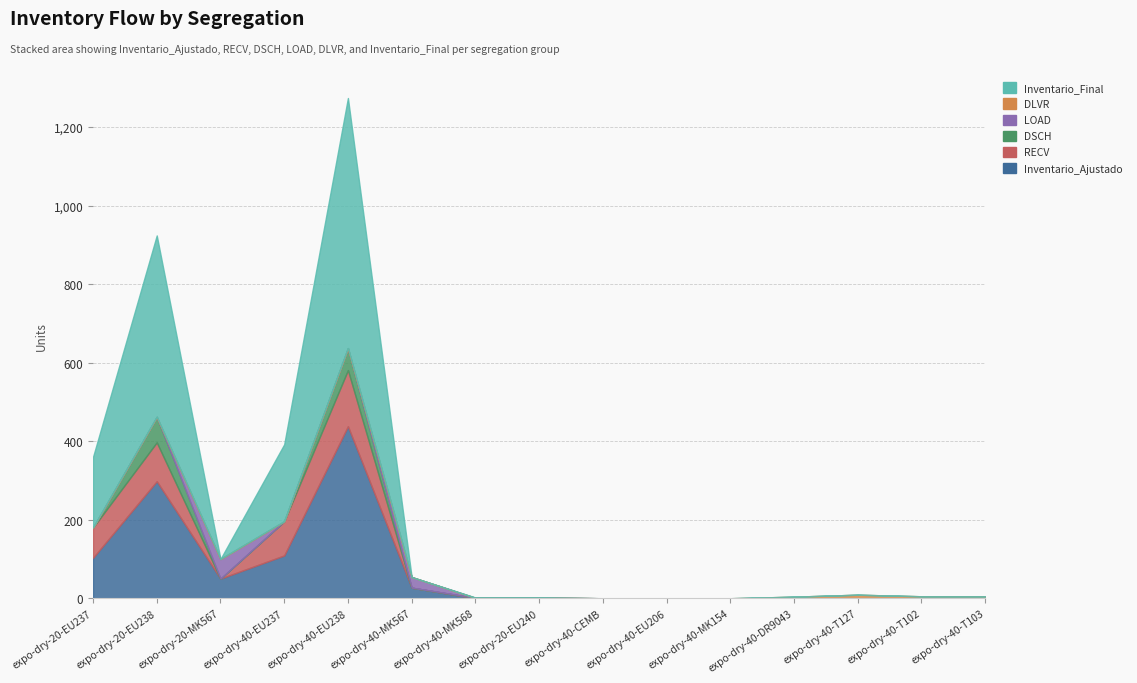

At which category does Inventario_Final reach its first local peak?

expo-dry-20-EU238